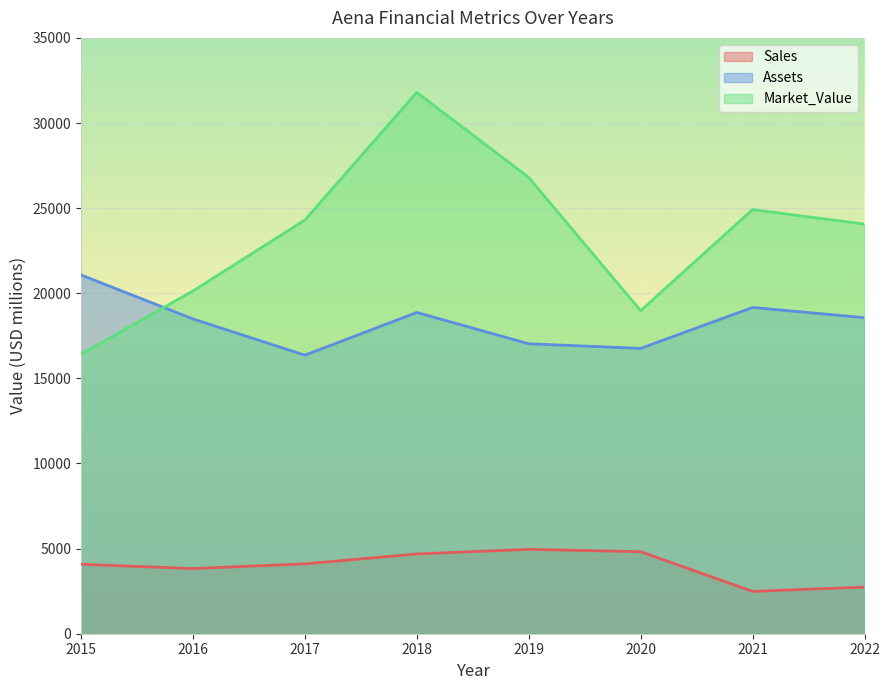

Between 2018 and 2022, which series saw the biggest shift?

Market_Value